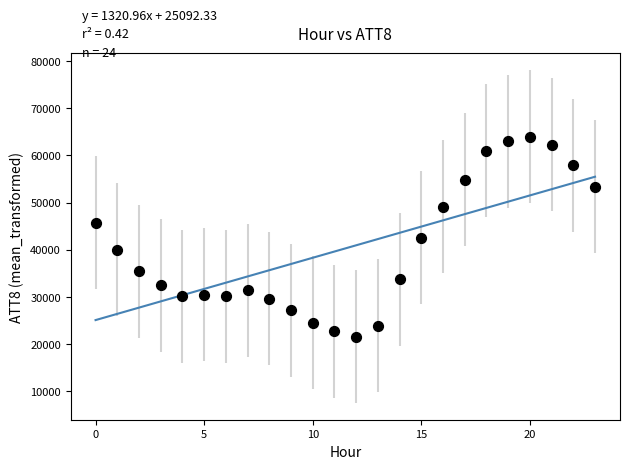

What is the range of Y values (max minus min)?

42400